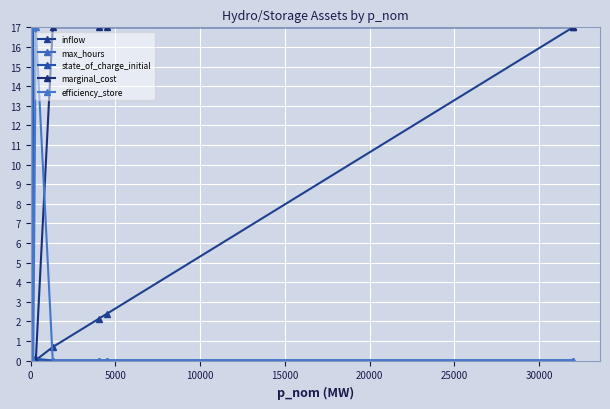

How many lines are shown in the chart?

5